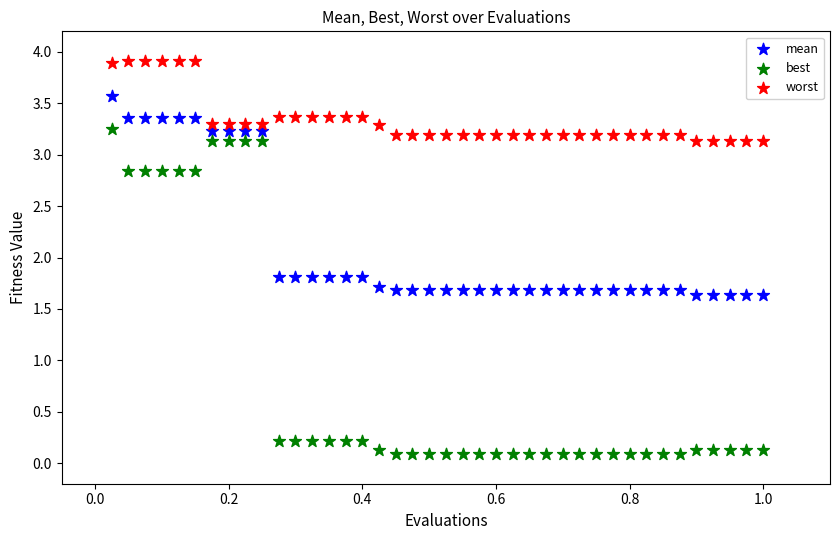

What are all the series names shown in the legend?

mean, best, worst